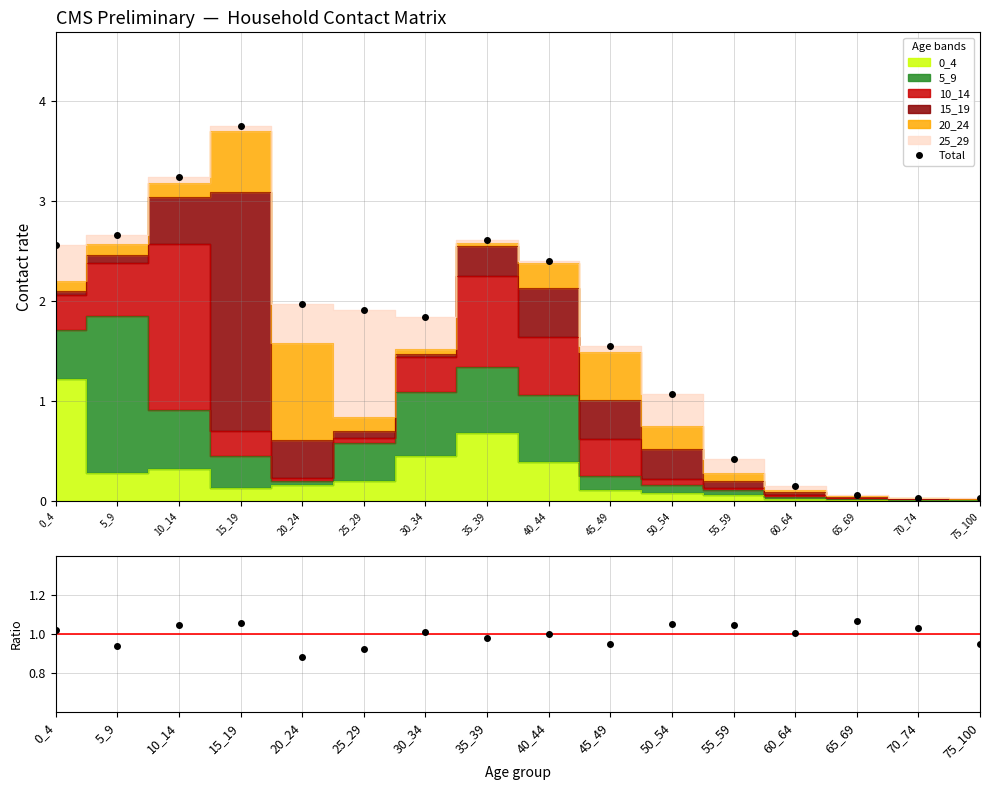

How many interior local peaks does the Total series have?

2